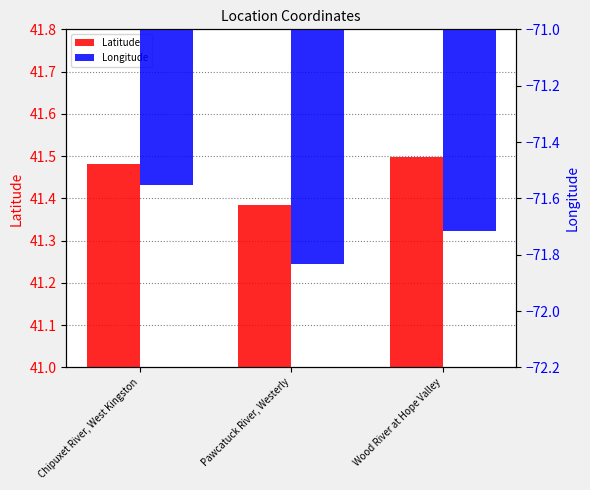

What is the label of the 1st bar from the left?

Chipuxet River, West Kingston